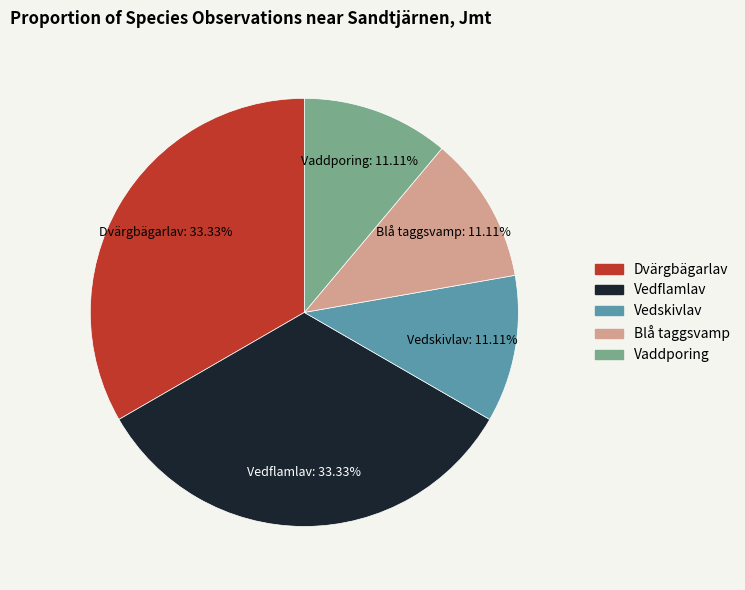

Do Vaddporing and Vedskivlav together represent more than half of the pie?

No